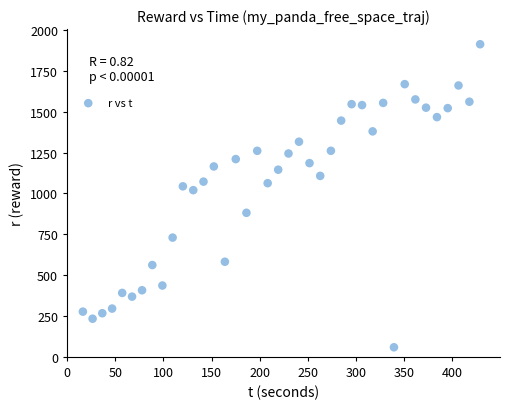

What Y value in the scatter plot is closest to 985?

1020.2